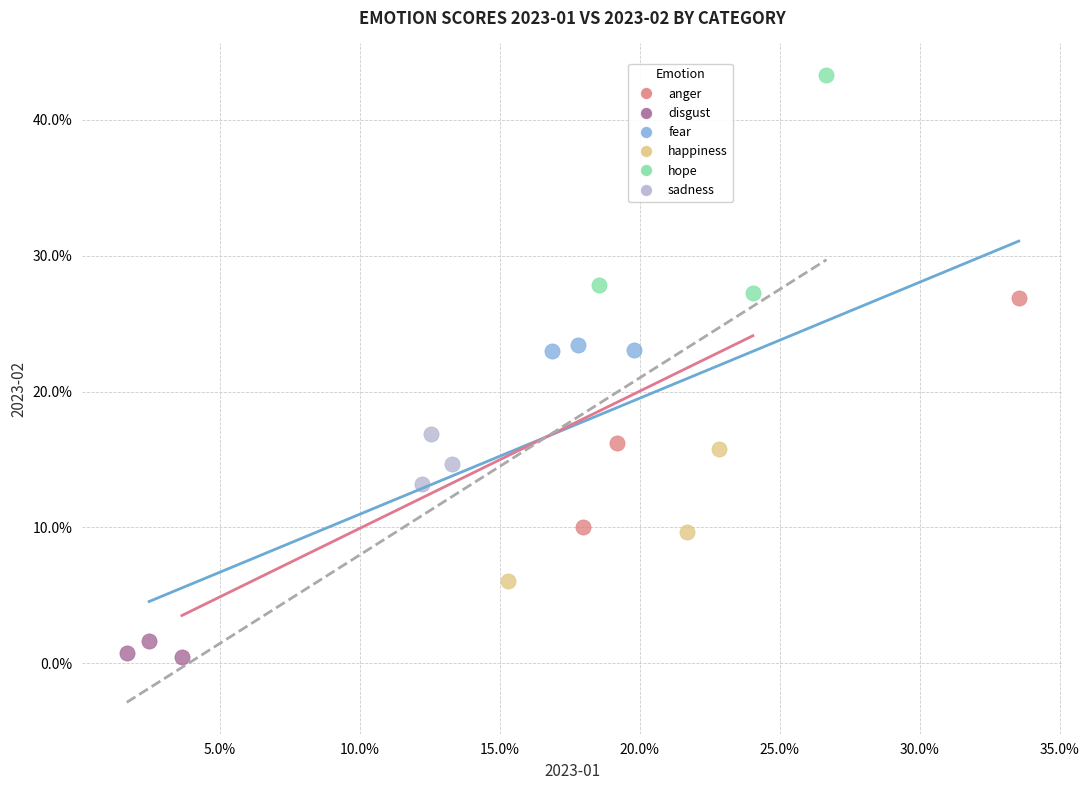

Which series contains the lowest Y value?

disgust